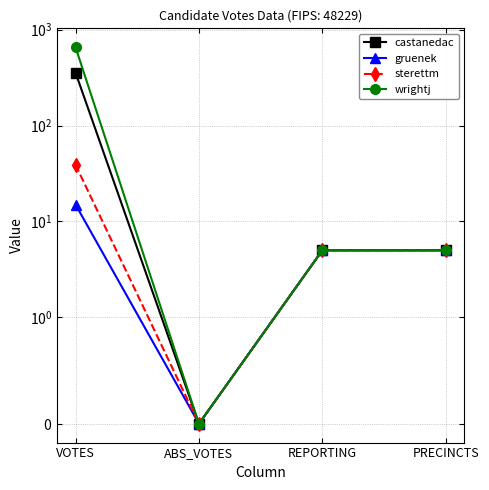

Does the chart display data point markers on the line(s)?

Yes